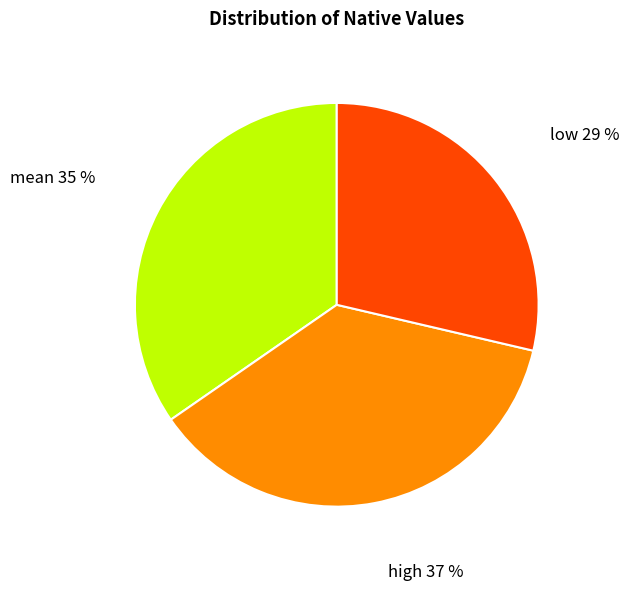

Does high represent more than half of the total?

No